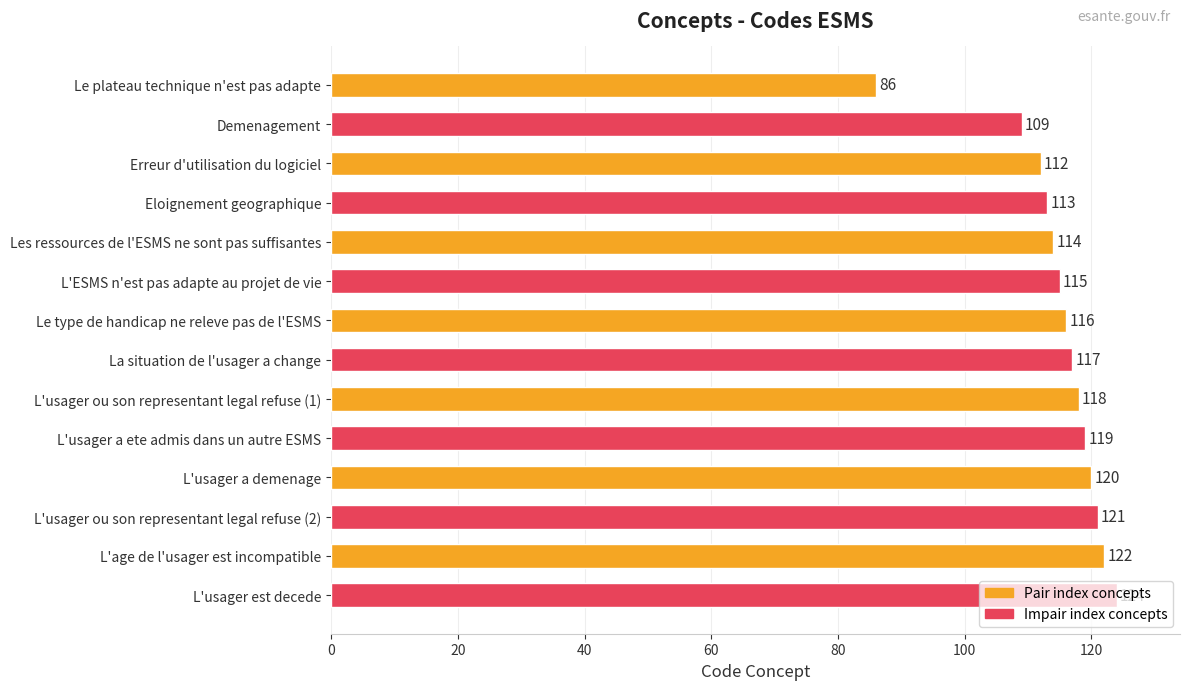

What is the label of the 9th bar from the top?

L'usager ou son representant legal refuse (1)